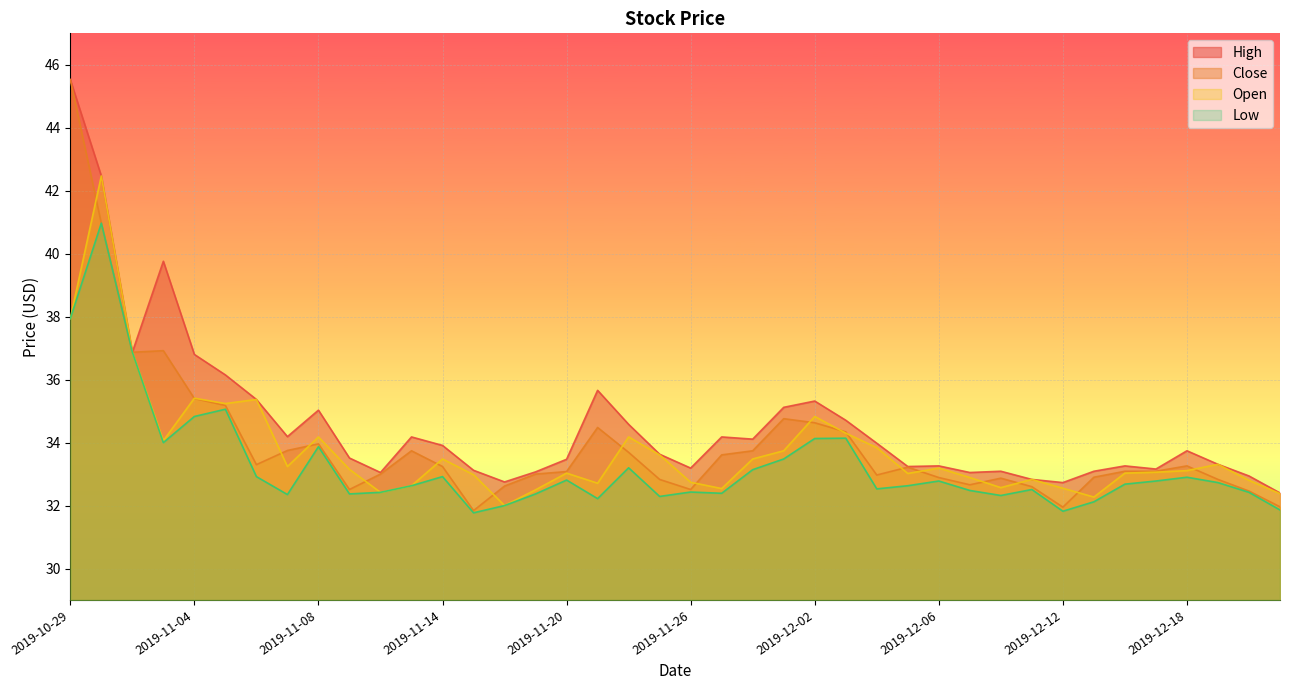

What are all the series names shown in the legend?

High, Close, Open, Low